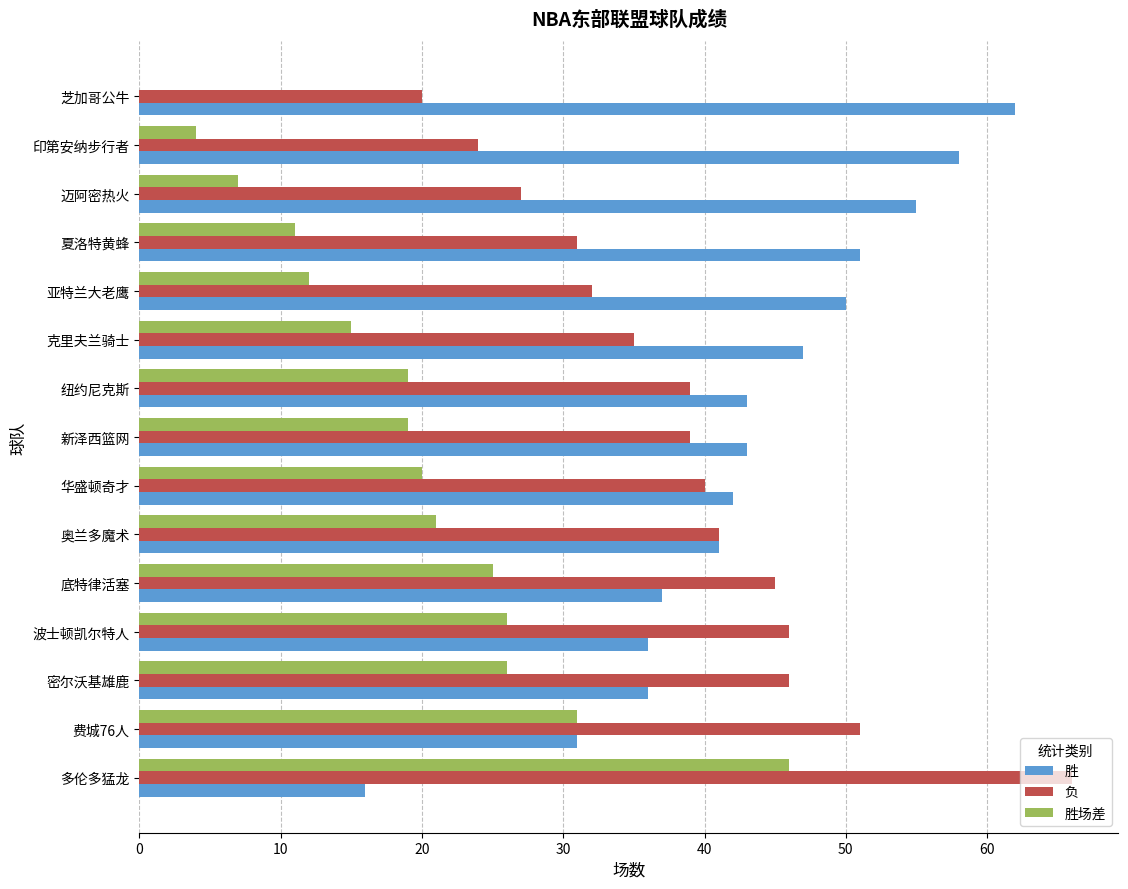

What value does the 胜场差 series have at 印第安纳步行者?

4